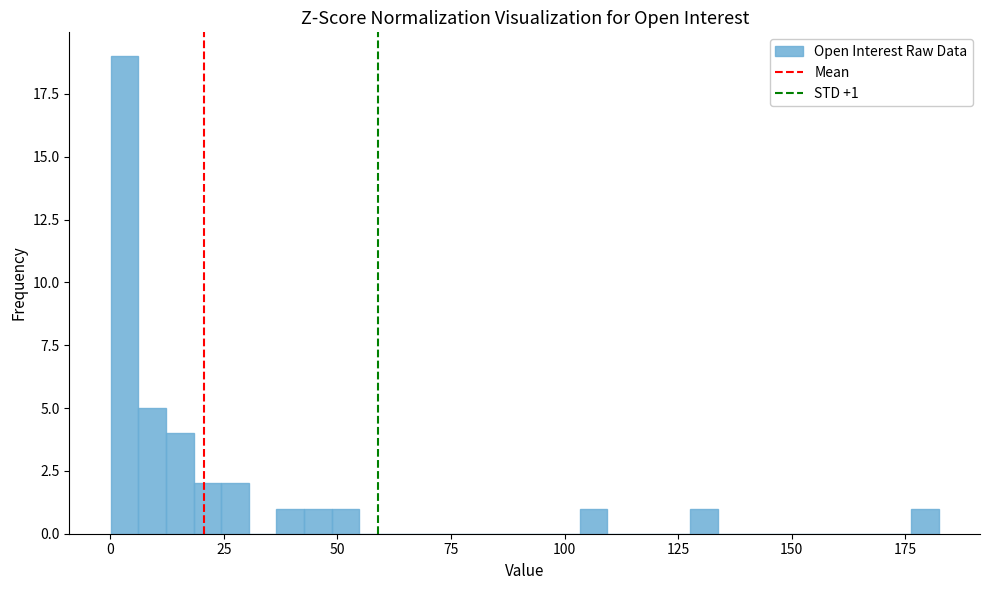

Around what value on the x-axis is the tallest bar? Give the approximate position of its centre, as read against the axis.

5